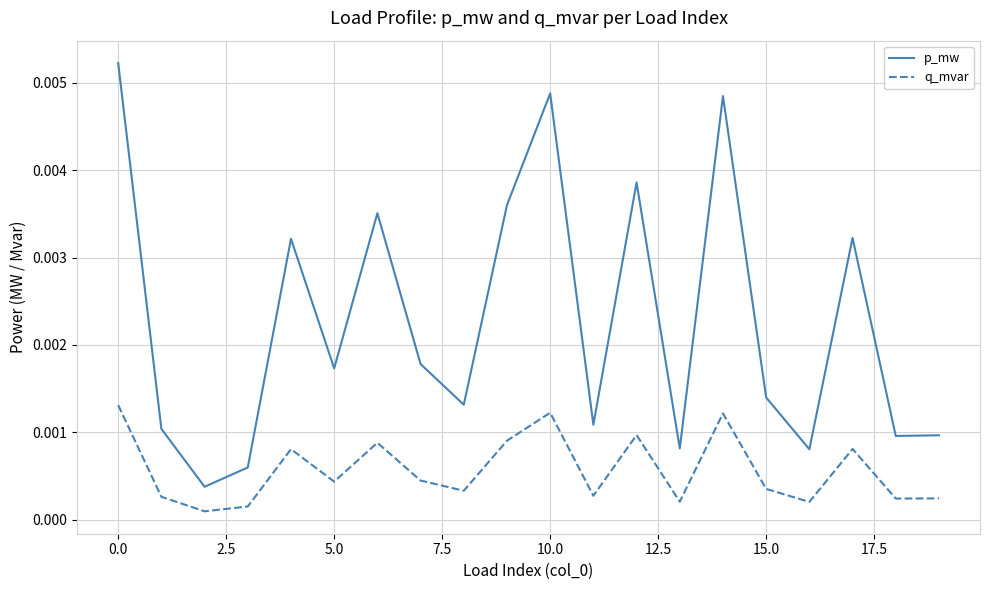

Which series has the largest range (max minus min)?

p_mw